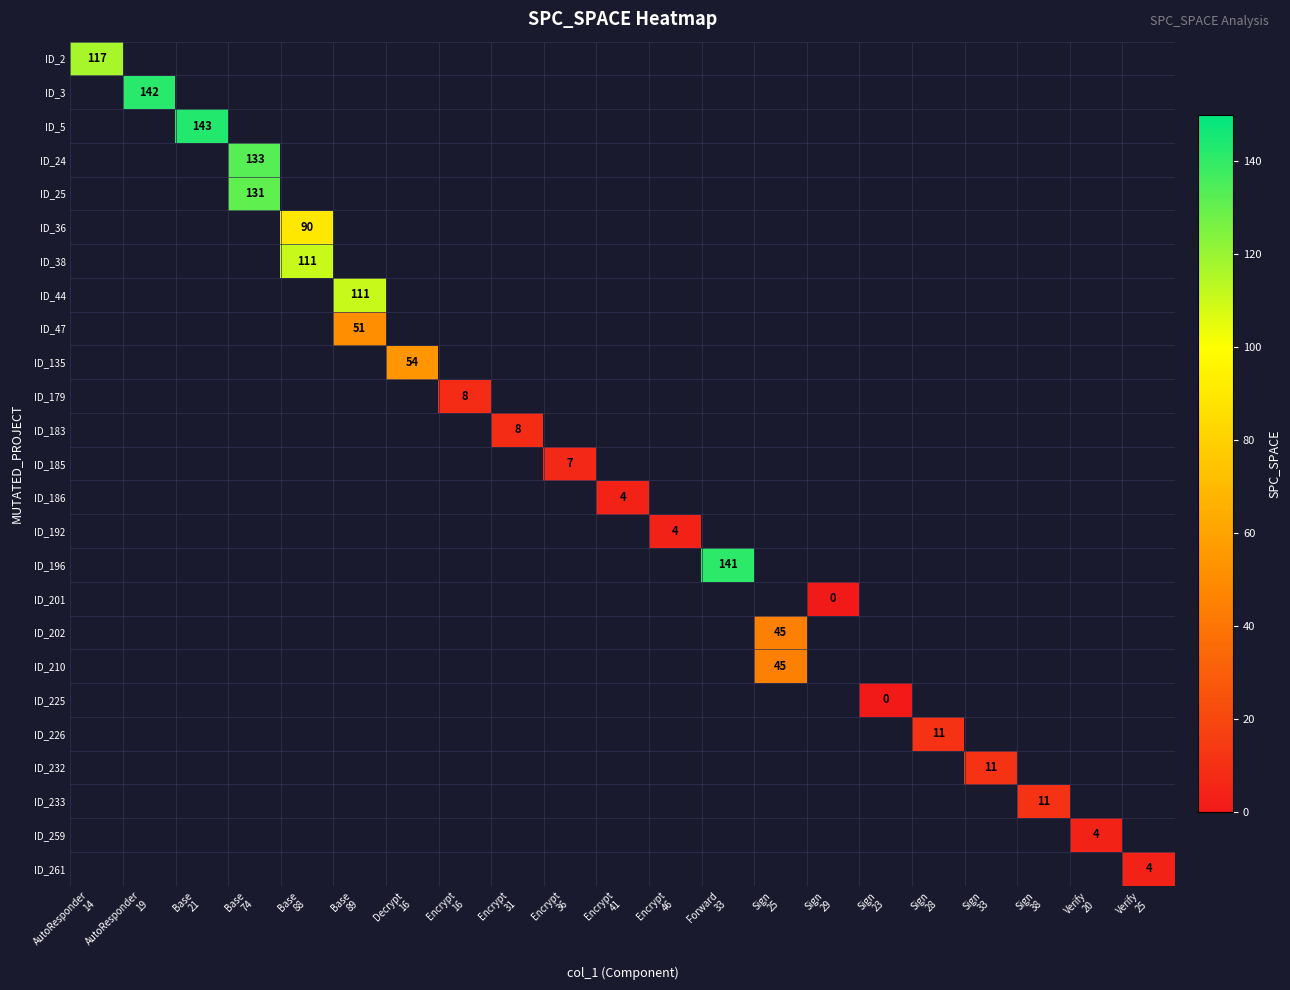

Rank the series at Sign 29 from lowest to highest value.

ID_2, ID_3, ID_5, ID_24, ID_25, ID_36, ID_38, ID_44, ID_47, ID_135, ID_179, ID_183, ID_185, ID_186, ID_192, ID_196, ID_201, ID_202, ID_210, ID_225, ID_226, ID_232, ID_233, ID_259, ID_261